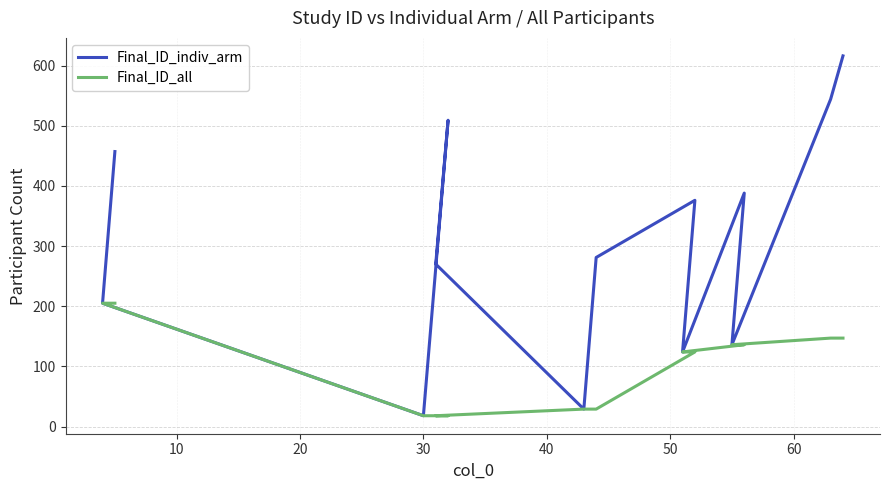

Reading left to right, what are all the values shown in this chart?

Final_ID_indiv_arm: 457	205	18	509	270	29	281	376	124	388	136	544	616
Final_ID_all: 205	205	18	18	18	29	29	124	124	136	136	147	147